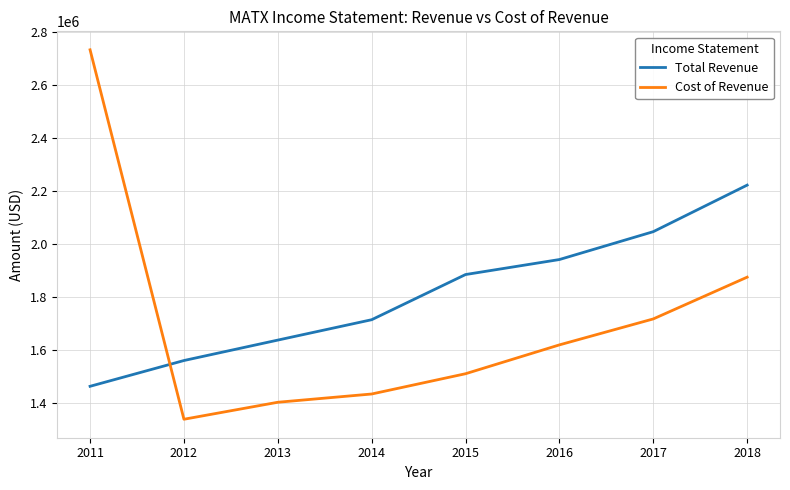

Reading left to right, extract all data points from this chart.

Total Revenue: 2011=1462600	2012=1560000	2013=1637200	2014=1714200	2015=1884900	2016=1941600	2017=2046900	2018=2222800
Cost of Revenue: 2011=2734100	2012=1338100	2013=1402300	2014=1433500	2015=1510100	2016=1619100	2017=1717200	2018=1875000